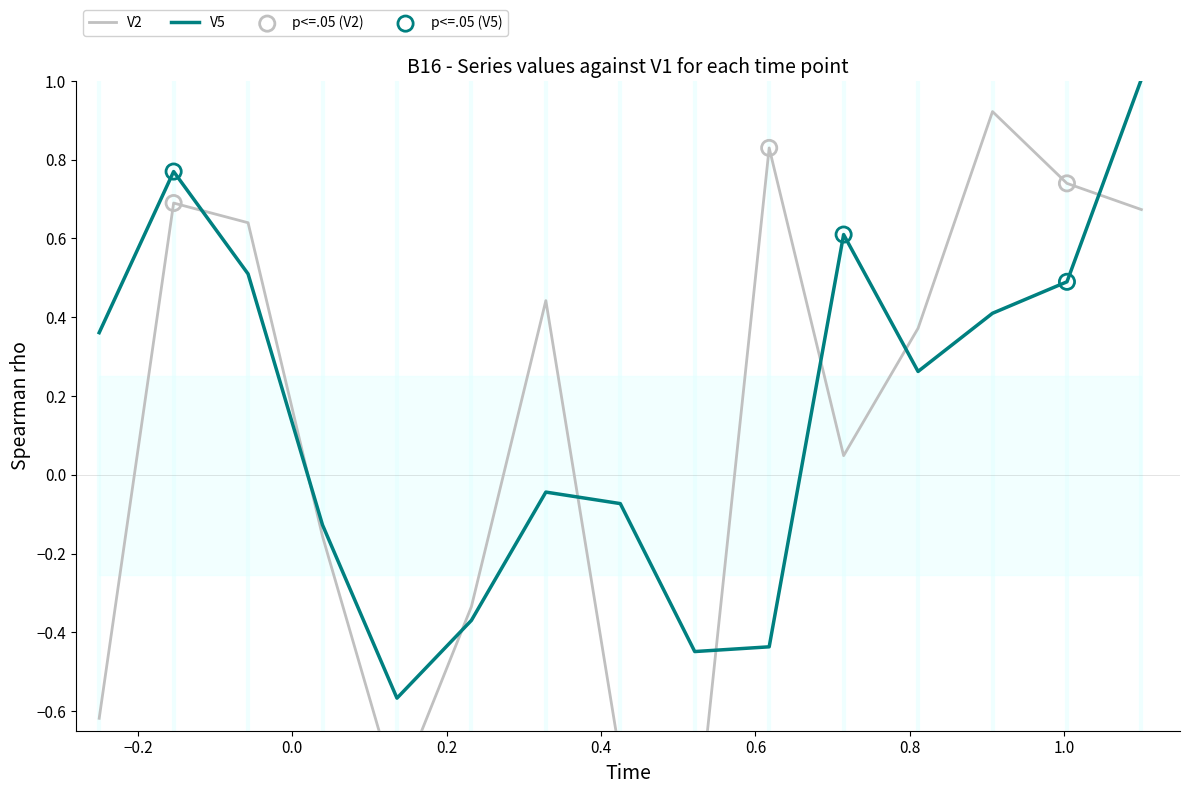

Which series has the widest spread of Y values?

V2